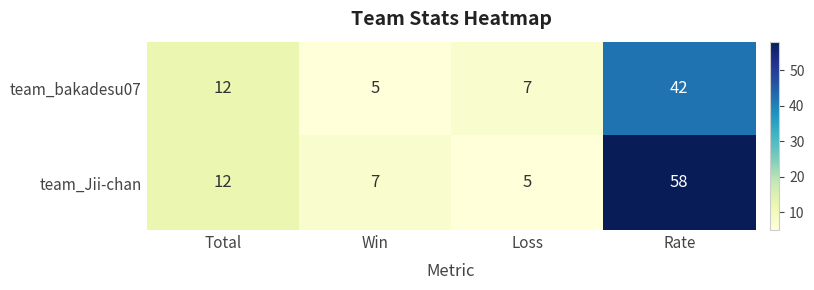

How many categories are shown in the chart?

4